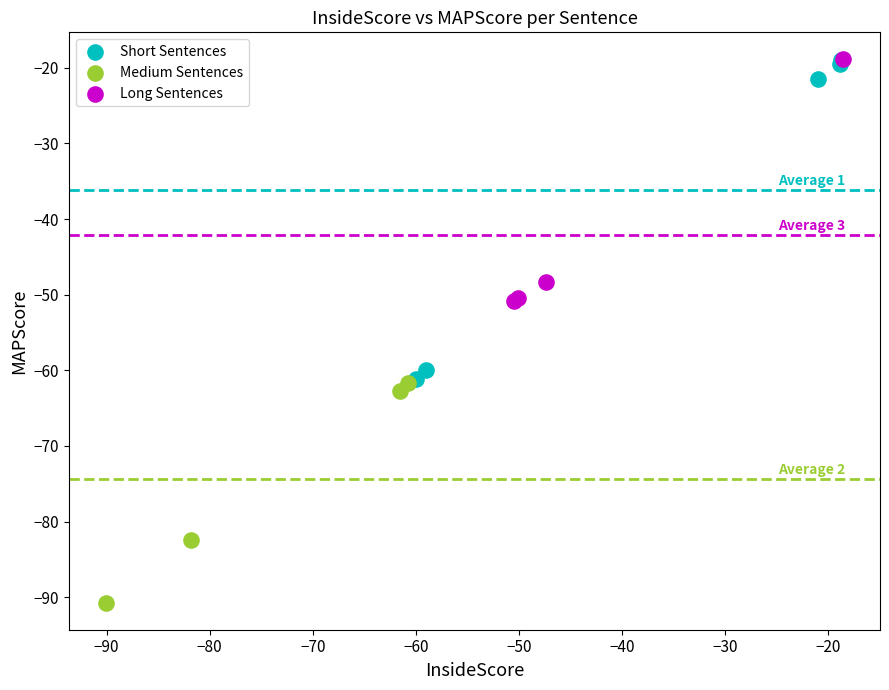

Which series has the widest spread of Y values?

Short Sentences